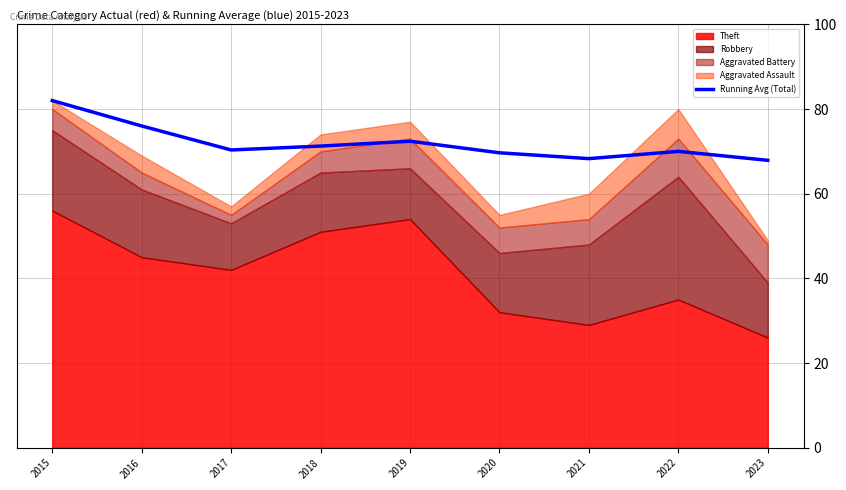

Rank the categories by value from highest to lowest.

2015, 2016, 2019, 2018, 2017, 2022, 2020, 2021, 2023